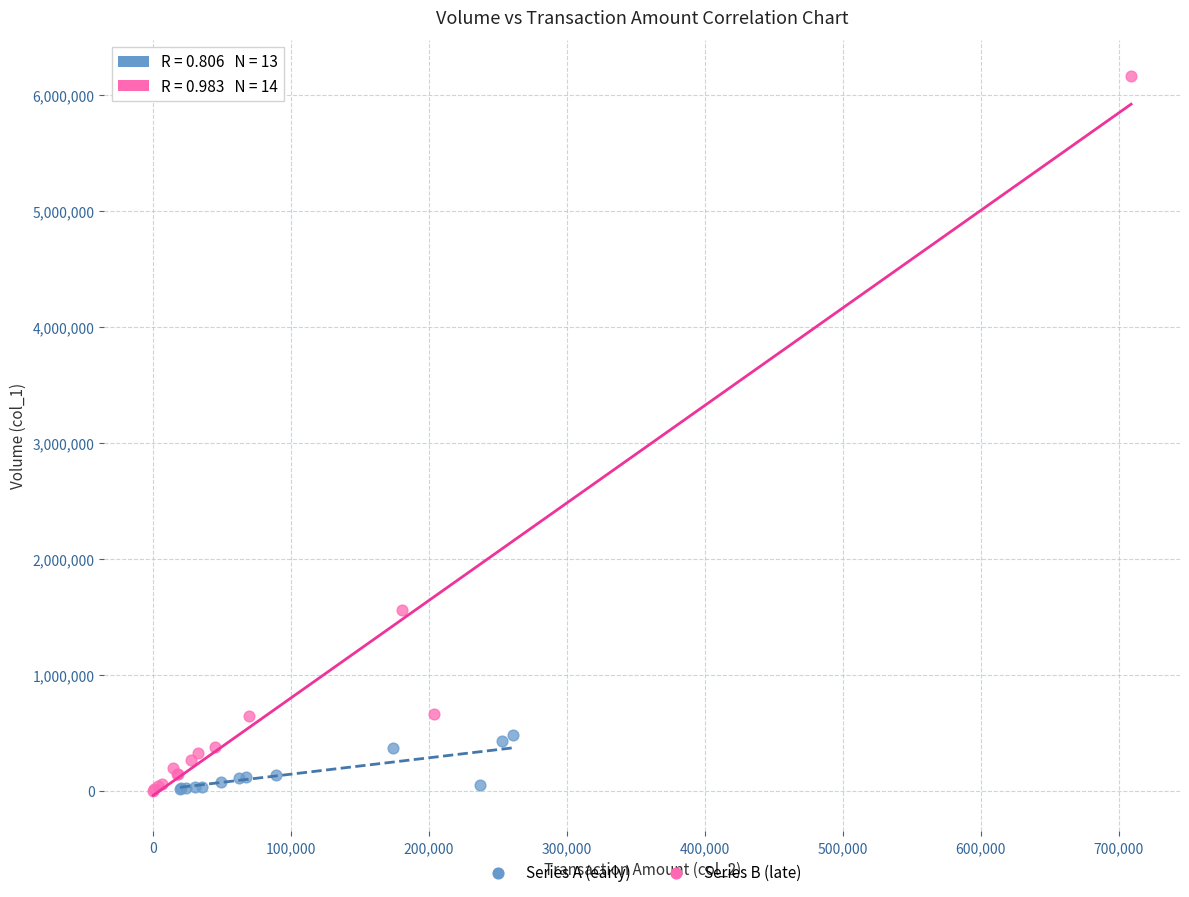

Which series reaches the maximum Y coordinate?

Series B (late)